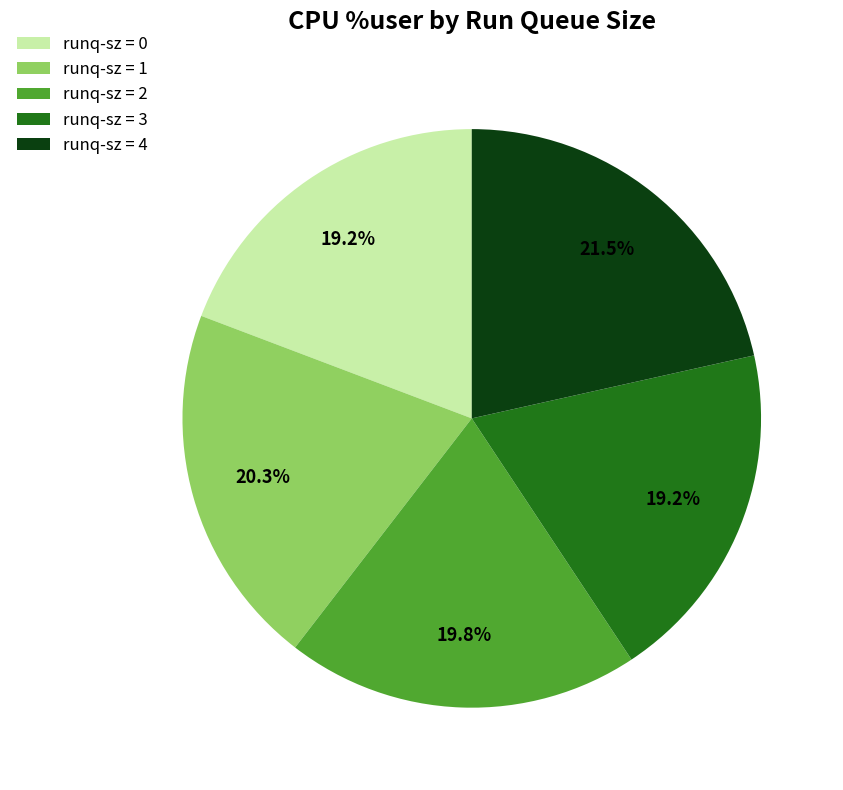

Which category has the biggest portion of the pie?

runq-sz = 4